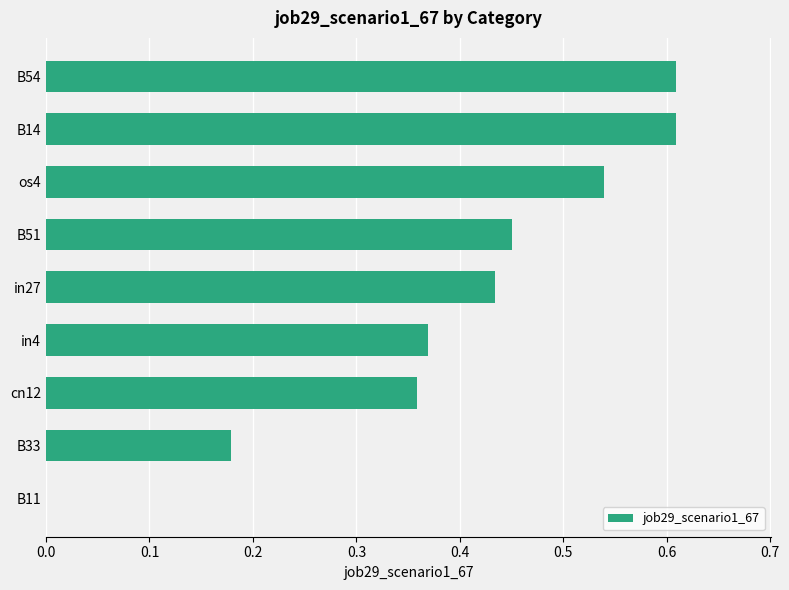

Which has a higher value, B14 or in4?

B14